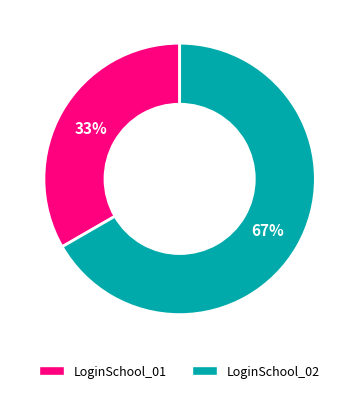

Is the sum of LoginSchool_01 and LoginSchool_02 greater than half?

Yes